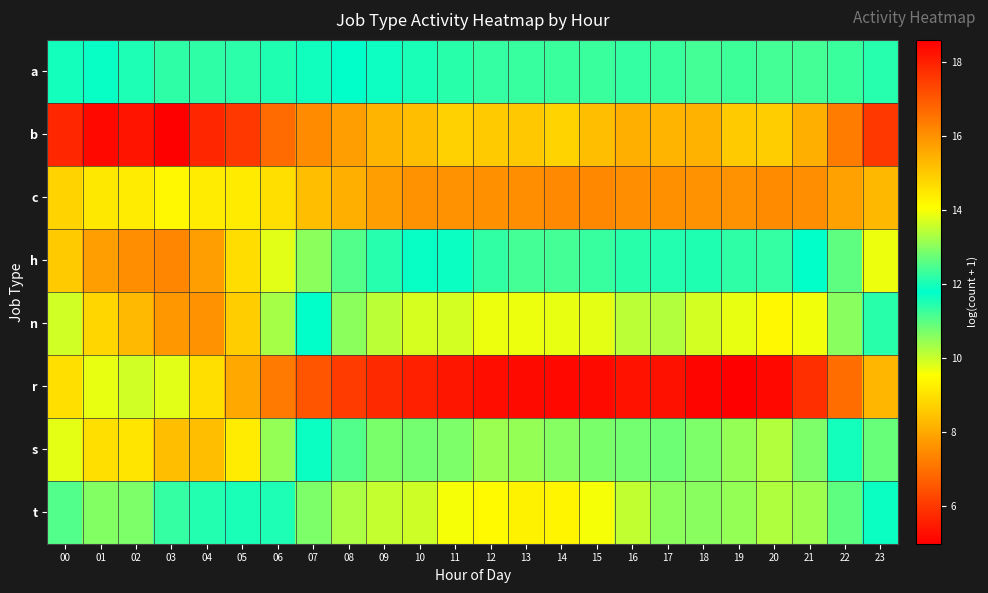

Which series has the largest total across all categories?

r